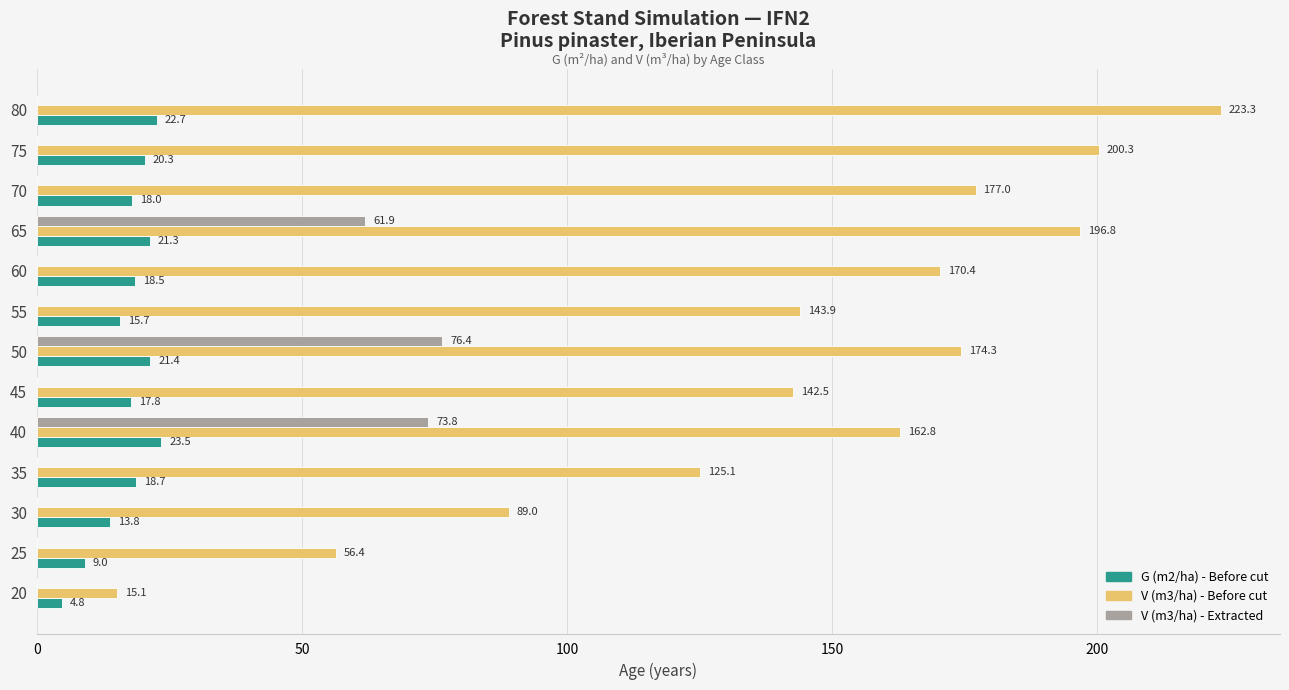

What is the highest value of the V (m3/ha) - Extracted series?

76.4